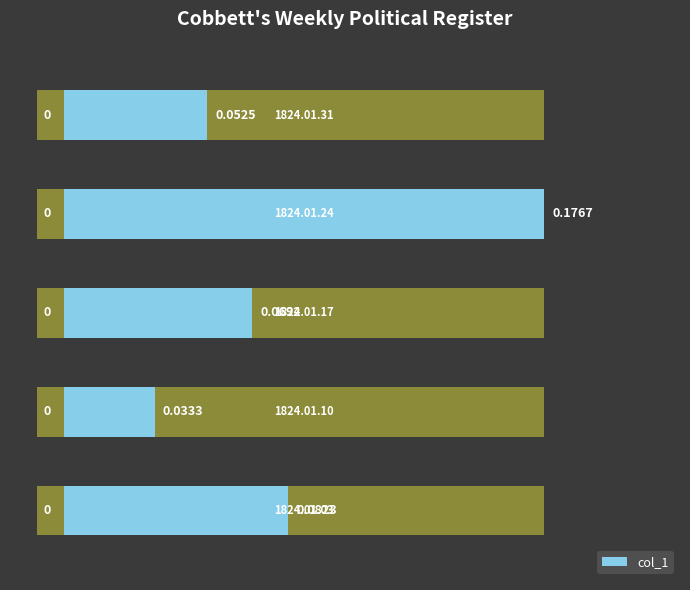

How many bars are there in total?

5